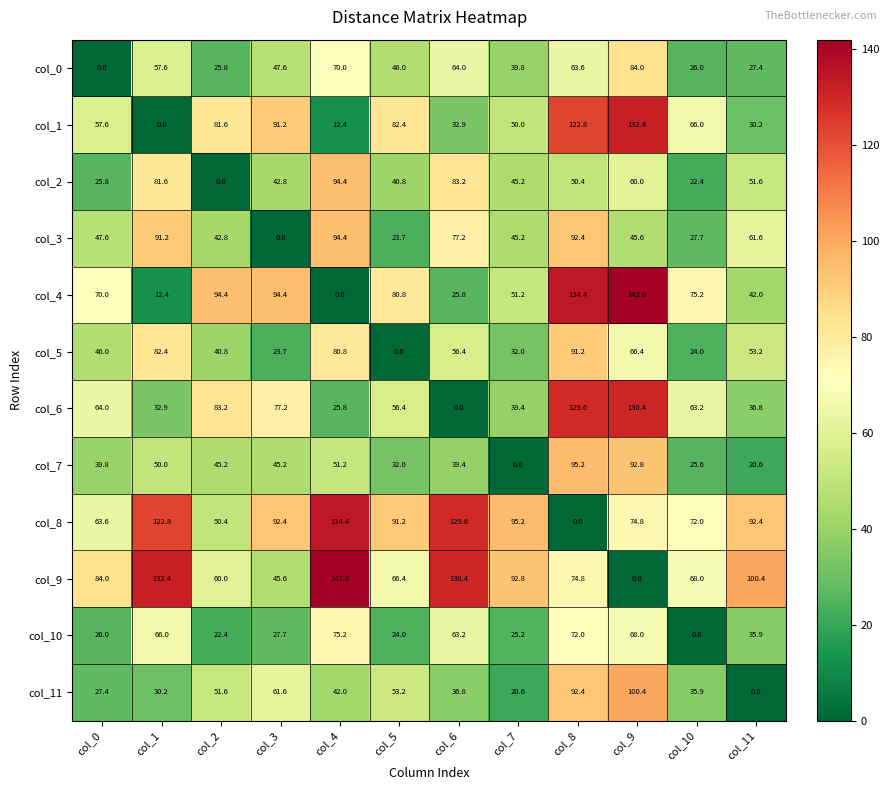

What is the sum of all col_6 values?

738.9